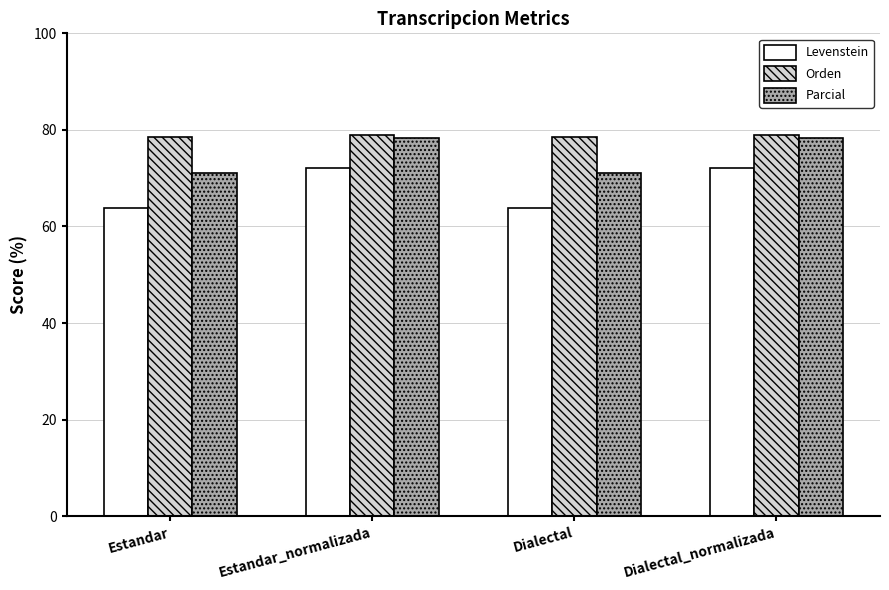

How many data points in Parcial are less than 78?

2